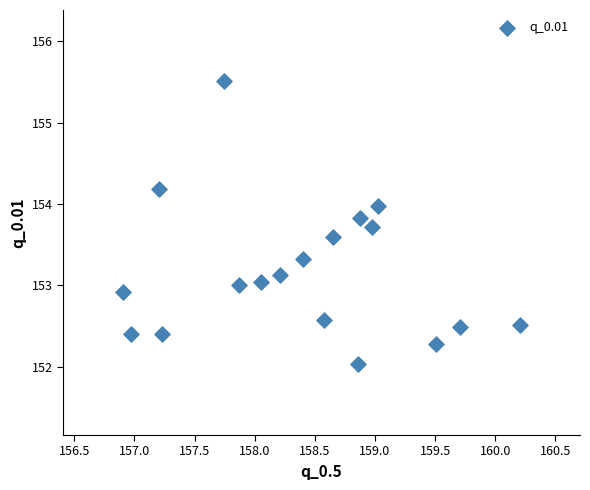

What is the range of Y values (max minus min)?

3.5